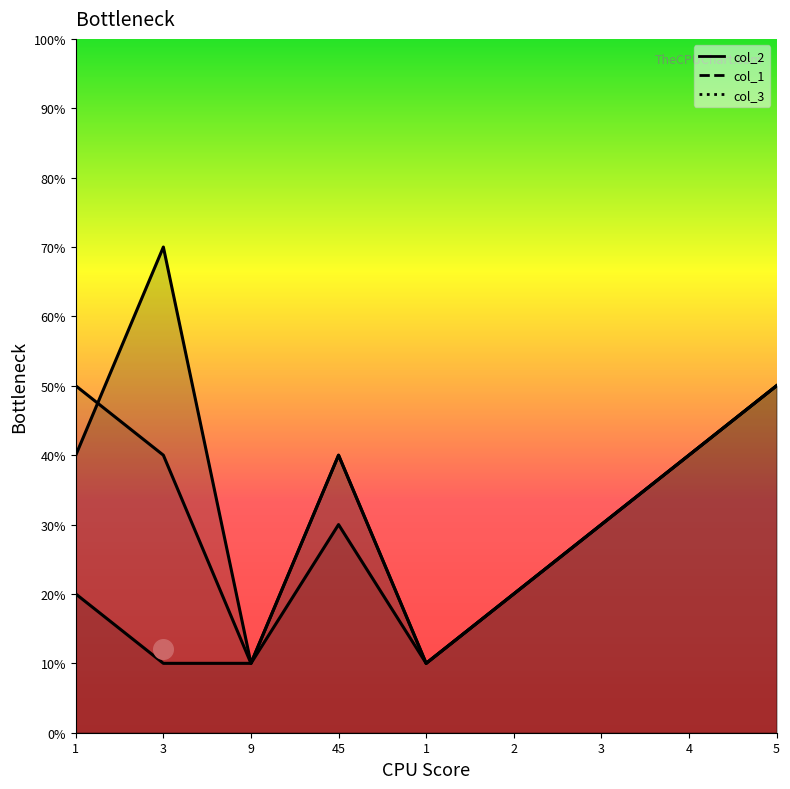

At how many categories does at least one series exceed 2?

6